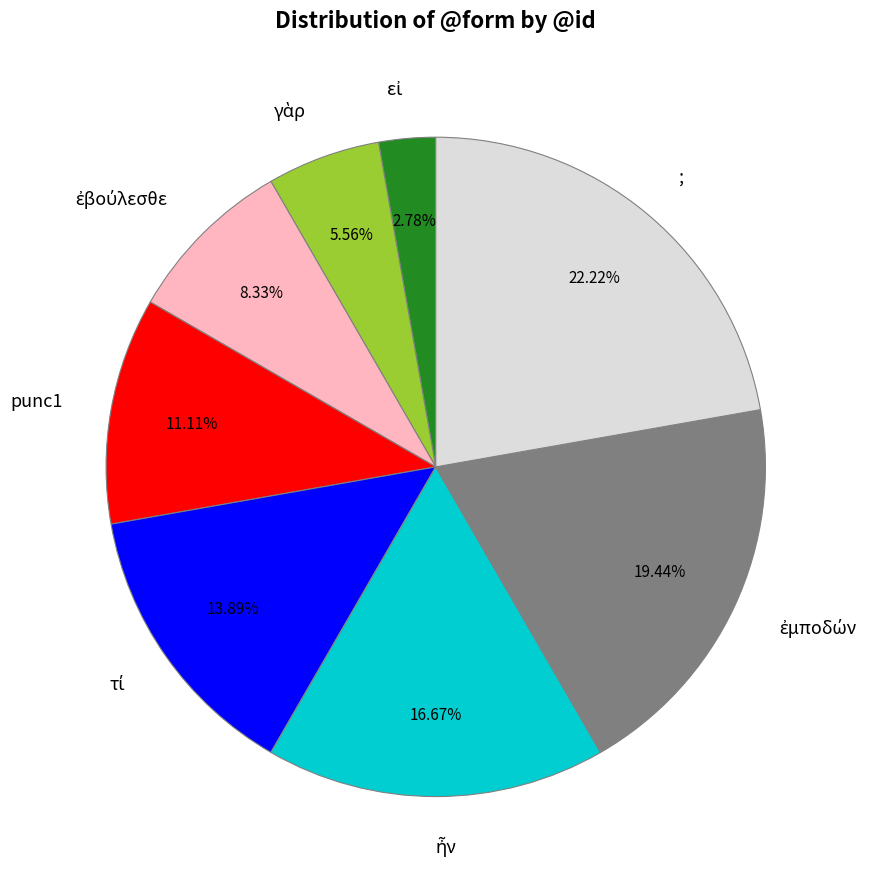

Which slice is the largest?

;